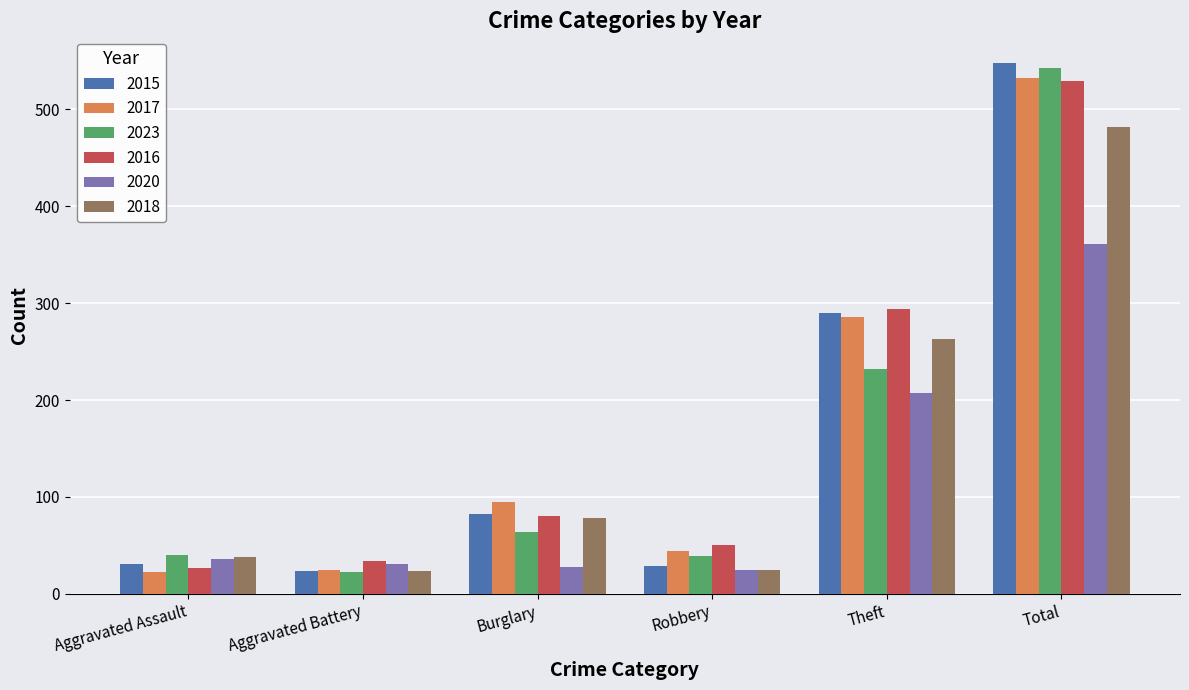

How many values in the 2020 series are below 36?

3